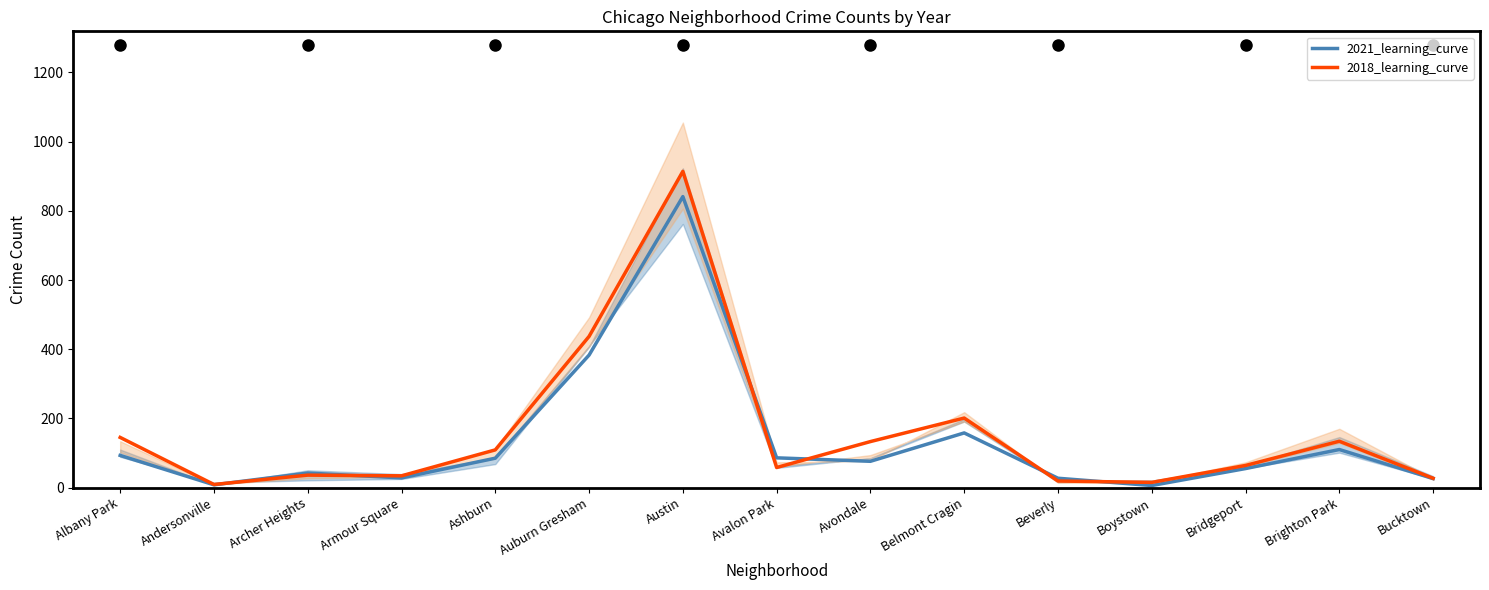

The value of 2021_learning_curve at Archer Heights is 75. True or false?

False